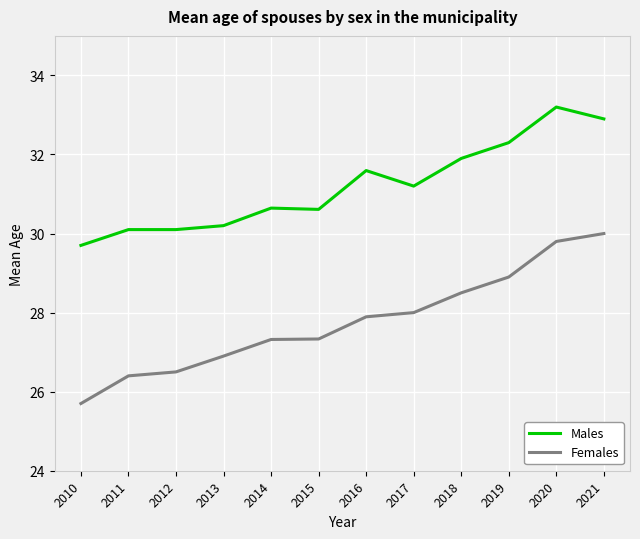

What is the minimum value shown in the chart?

25.7